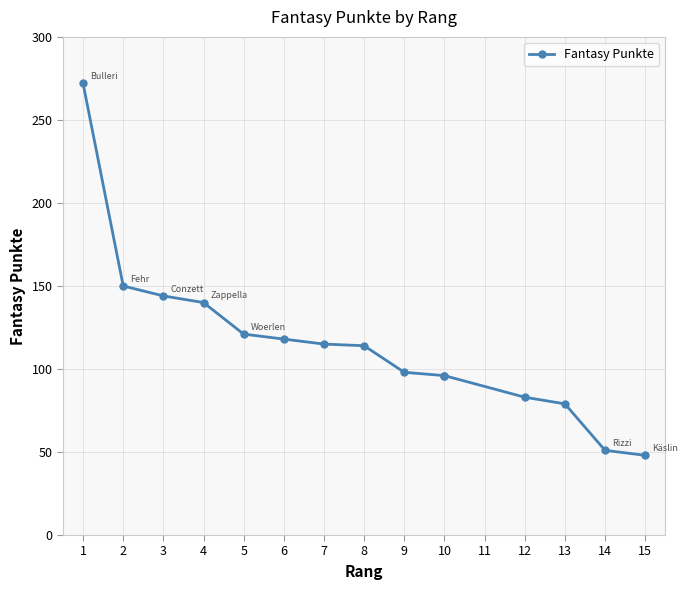

What is the value of the 12th point from the left?

83